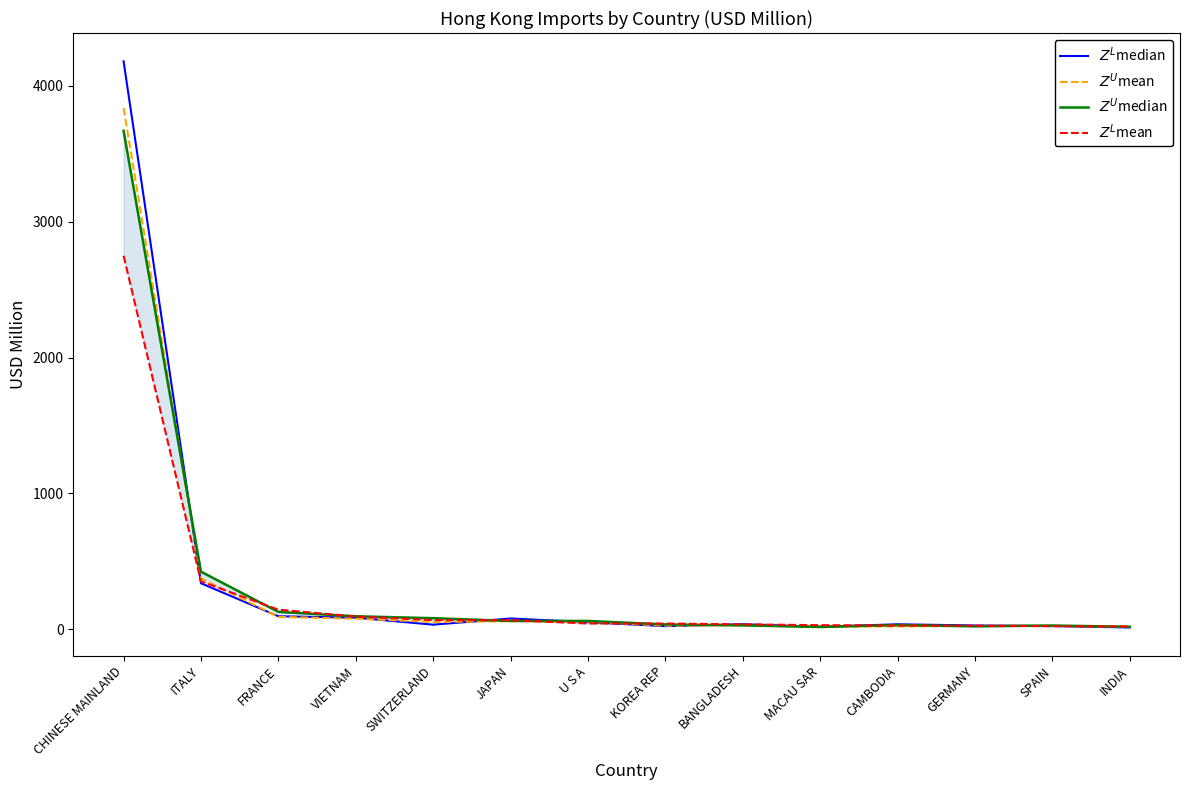

What is the difference between the $Z^U$median values at CHINESE MAINLAND and ITALY?

3243.7